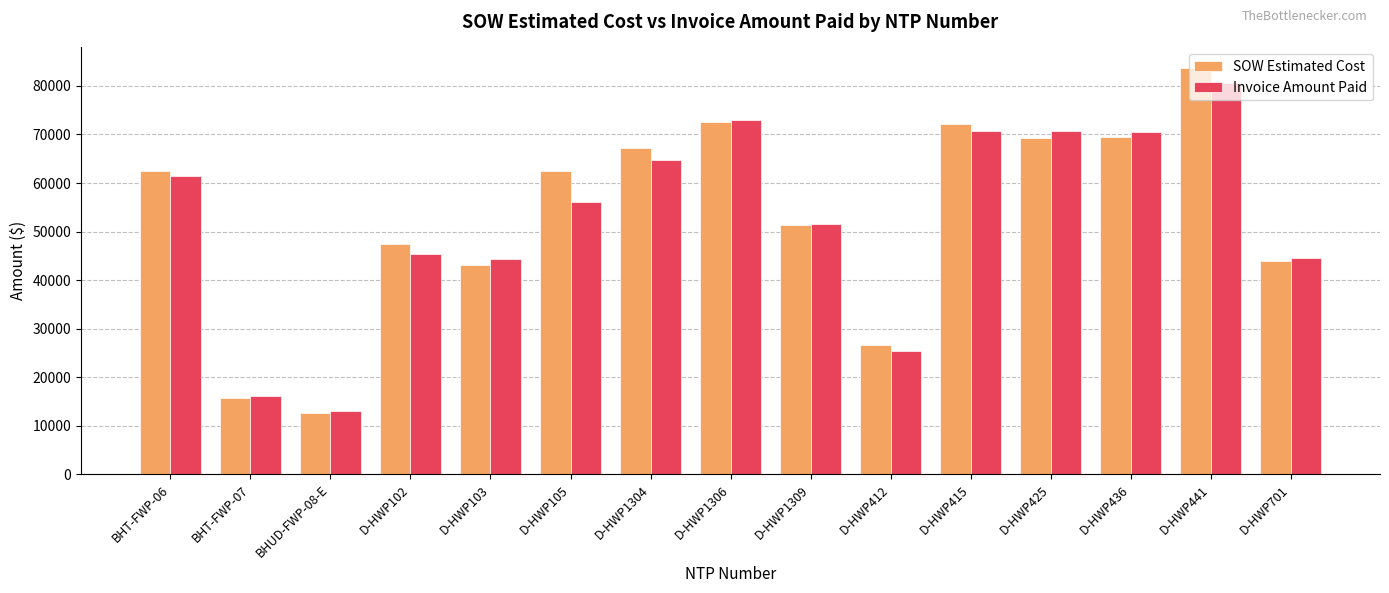

The value of Invoice Amount Paid at BHT-FWP-07 is 16153.8. True or false?

True